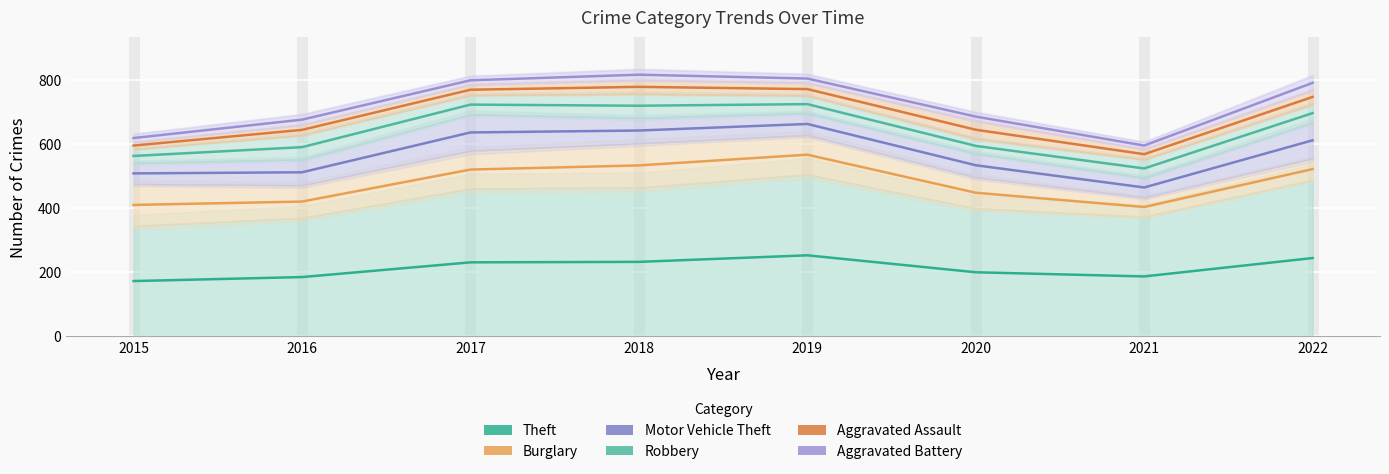

True or false: Burglary has more than 1 interior local peaks.

False